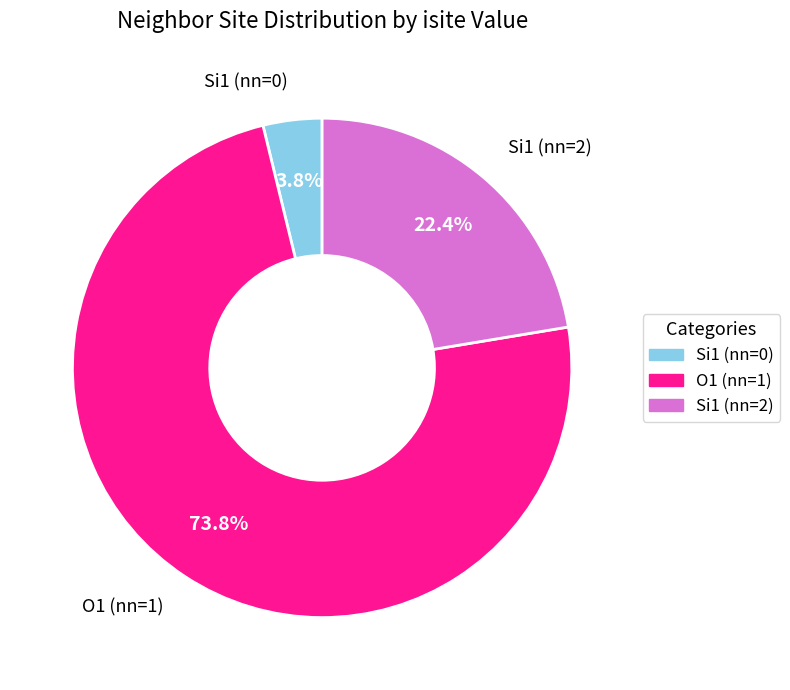

Is there a majority slice in this chart?

Yes